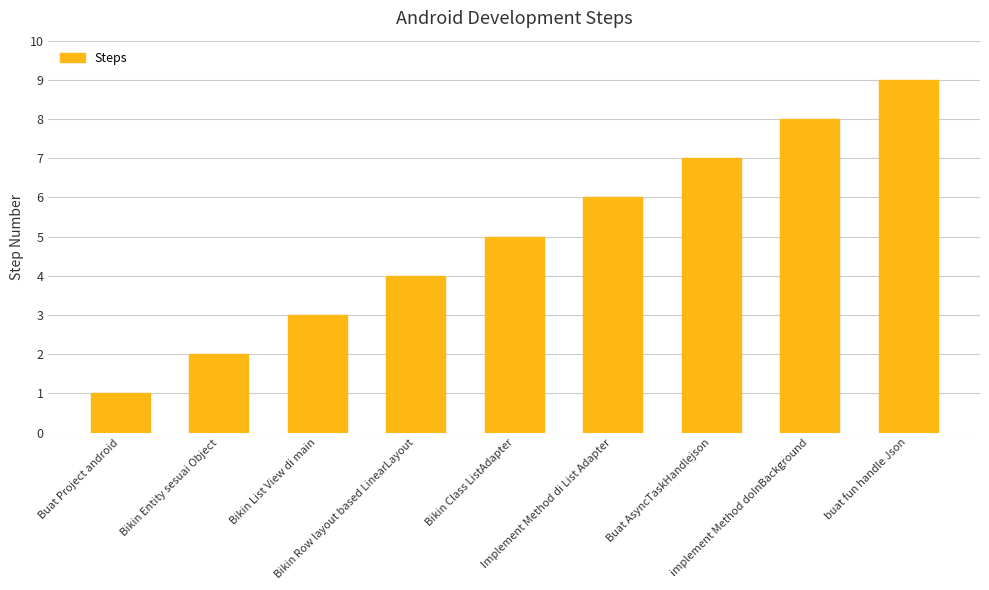

List the labels in order of value, smallest first.

Buat Project android, Bikin Entity sesuai Object, Bikin List View di main, Bikin Row layout based LinearLayout, Bikin Class ListAdapter, Implement Method di List Adapter, Buat AsyncTaskHandlejson, implement Method doInBackground, buat fun handle Json